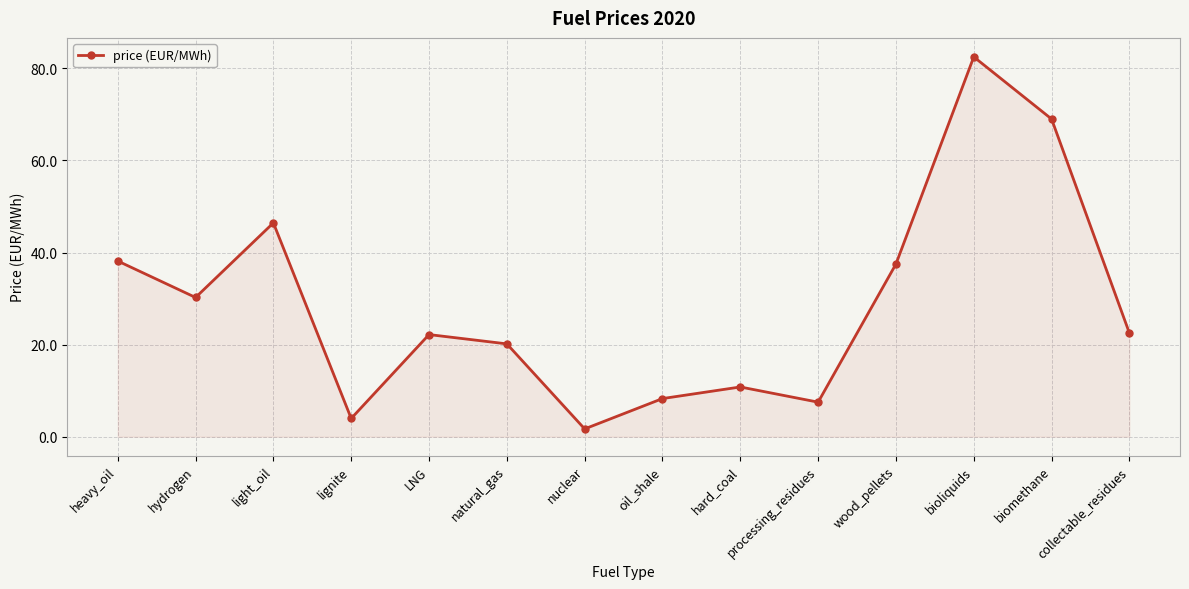

What value does the data have at hard_coal?

10.8